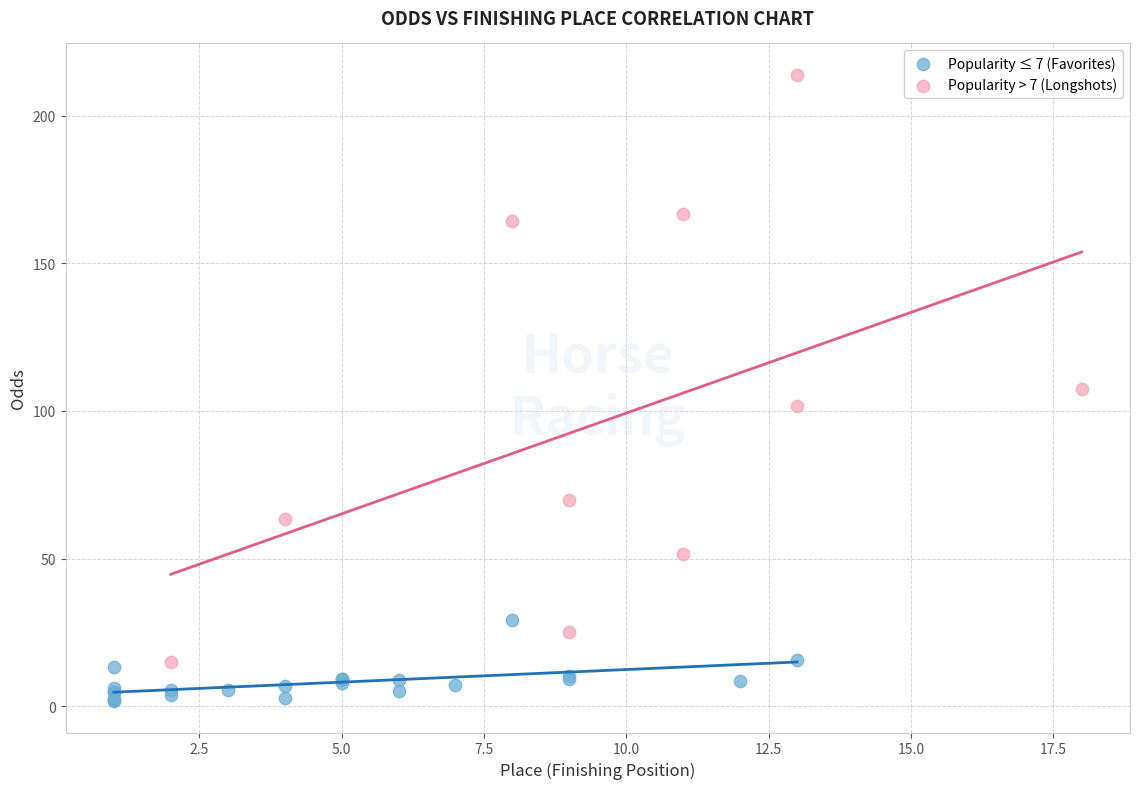

What are all the series names shown in the legend?

Popularity ≤ 7 (Favorites), Popularity > 7 (Longshots)